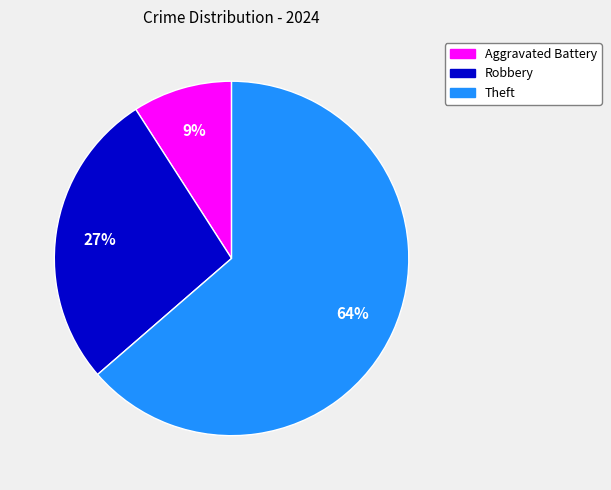

Is there any slice that represents more than half of the pie?

Yes